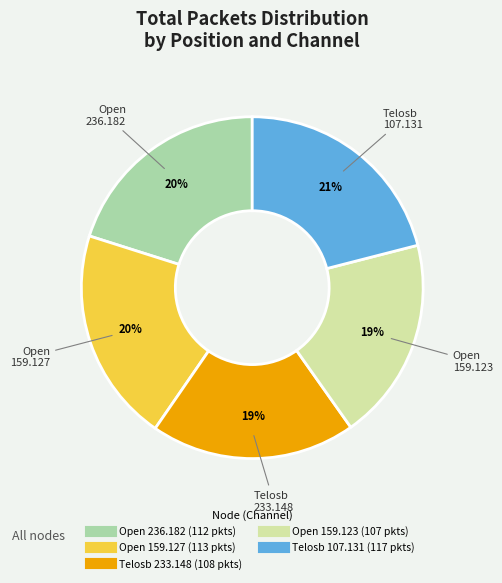

Does any single category account for the majority?

No